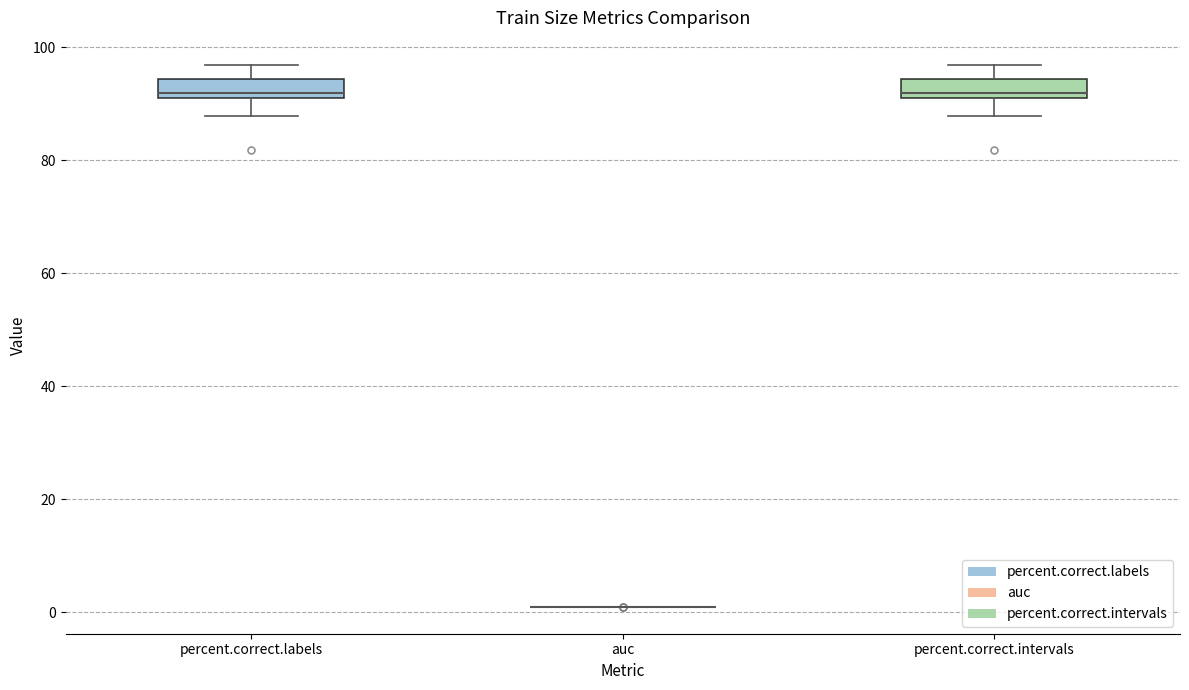

Reading left to right, read every box against the y-axis: the position of its median line, the range the box covers, and the ends of its whiskers. The values are not printed on the chart, so give them approximately, as read against the axis.

percent.correct.labels: median 92 (just above the box's lower edge), box 92 to 94, whiskers 88 to 96
auc: box collapsed to a line at 0, whiskers 0 to 0
percent.correct.intervals: median 92 (just above the box's lower edge), box 92 to 94, whiskers 88 to 96